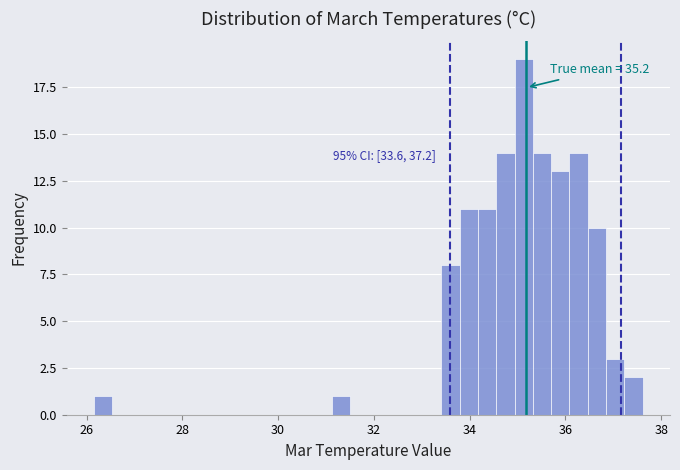

Read against the x-axis, roughly where is the centre of the tallest bar?

35.2